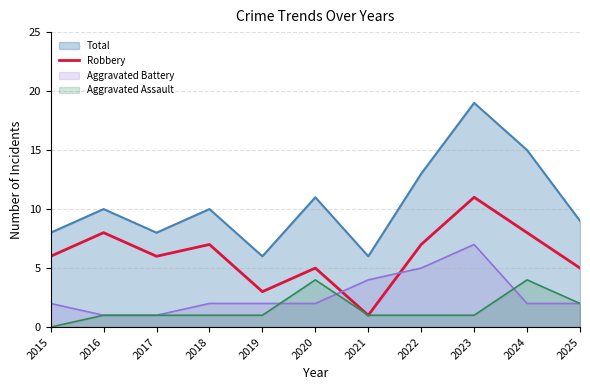

What is the approximate value of Total at 2020?

11